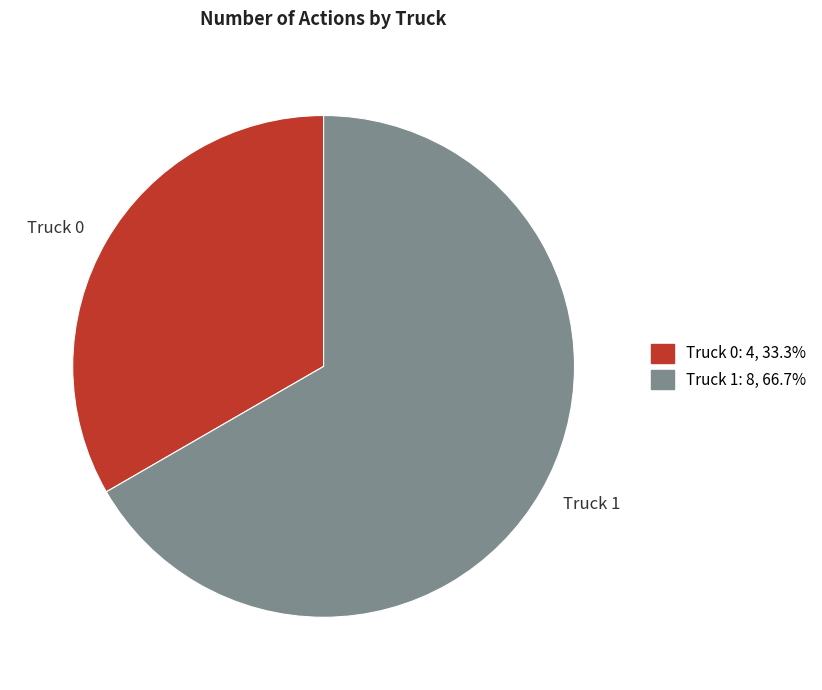

Does any single category account for the majority?

Yes